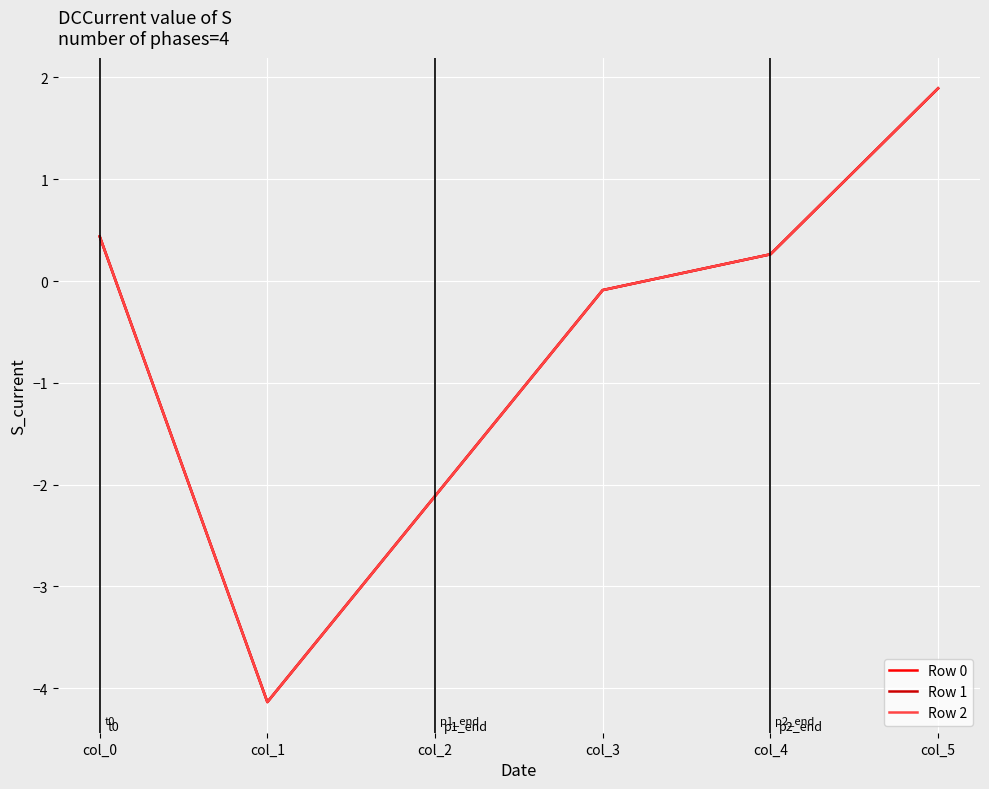

Which series has the largest total across all categories?

Row 0